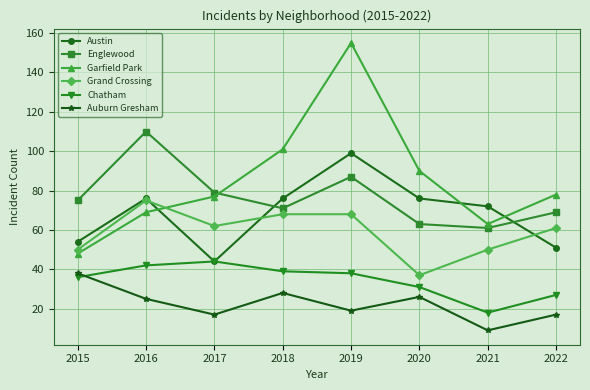

What is the value of the Auburn Gresham point at the 4th from the left?

28